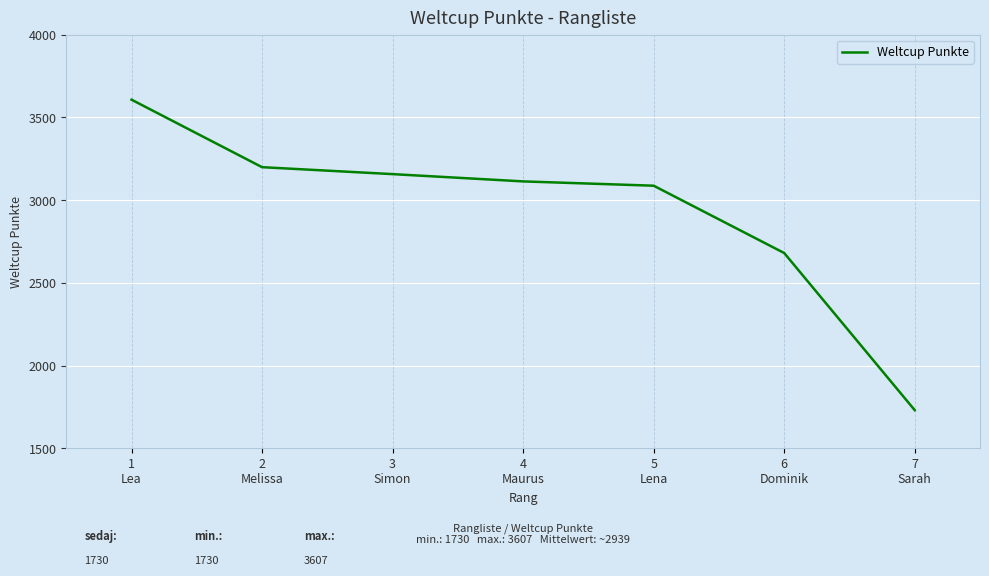

How many lines are shown in the chart?

1